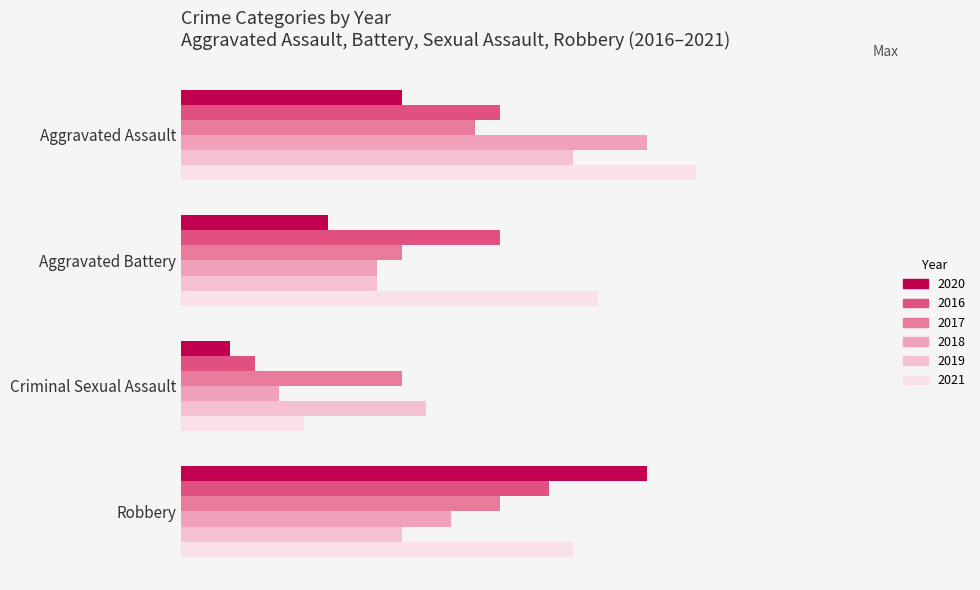

Is it true that 2020 equals 0.2 at Aggravated Battery?

True